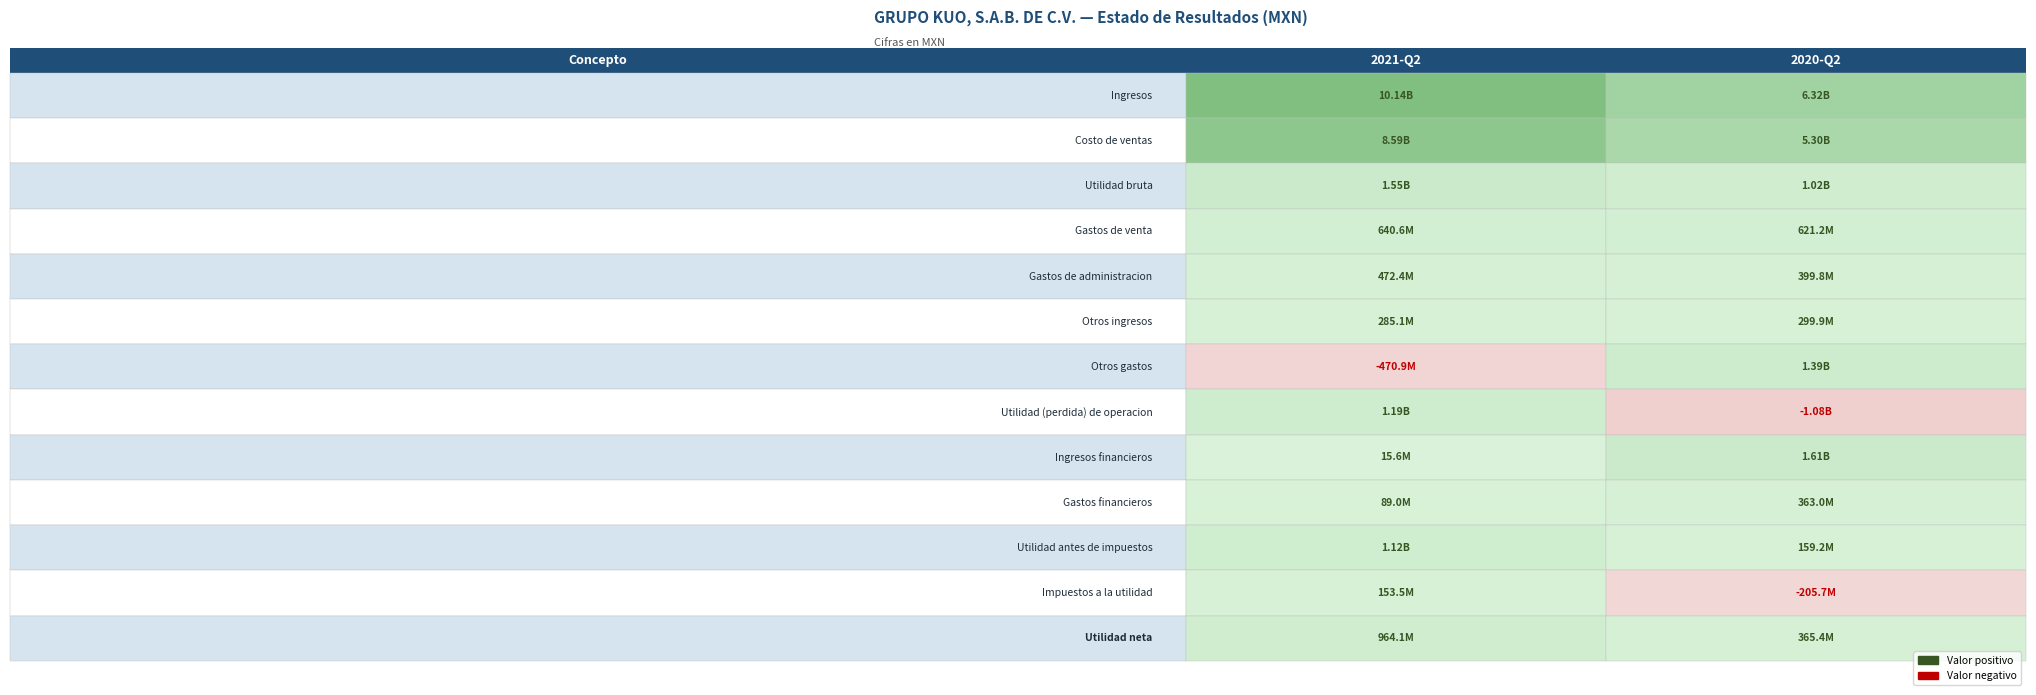

What is the spread (max minus min) of values at 0?

10612782000